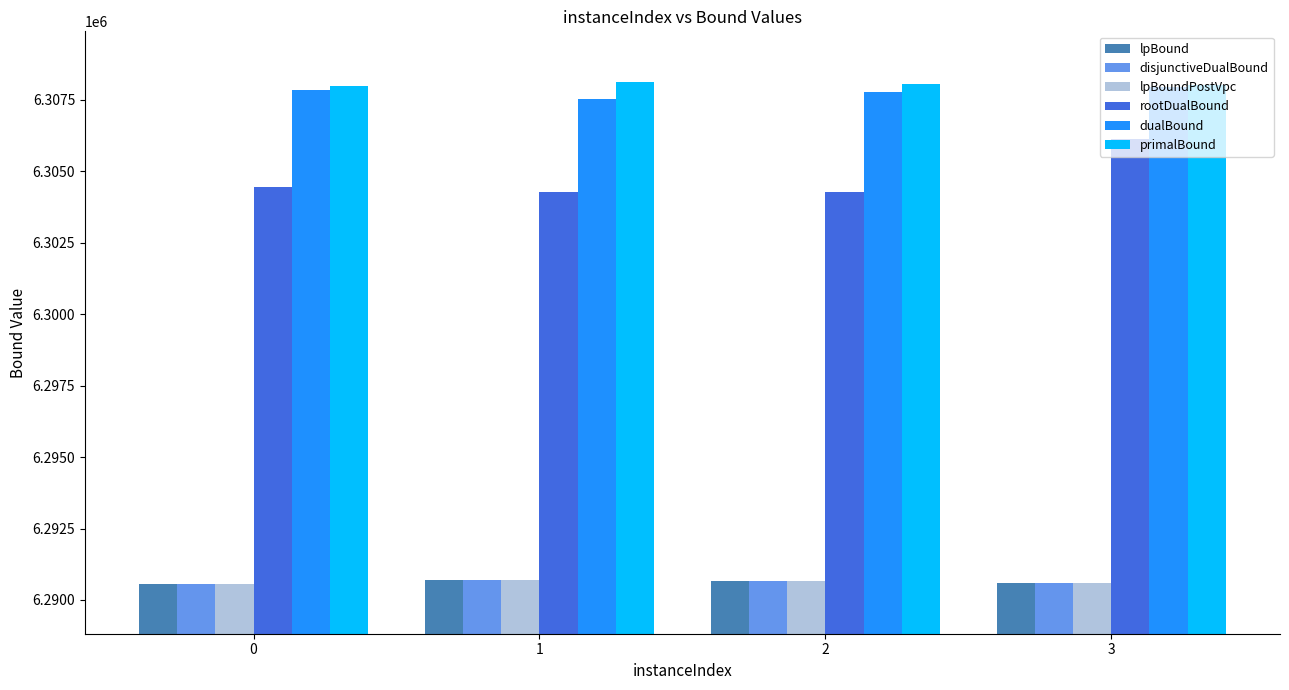

What is the greatest value displayed?

6308136.0